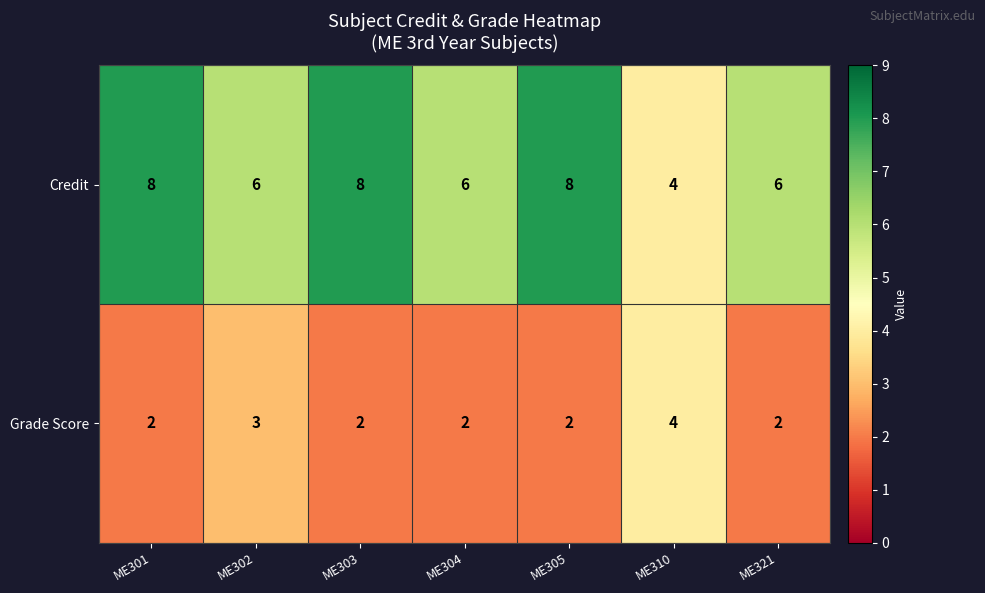

What is the maximum value shown in the chart?

8